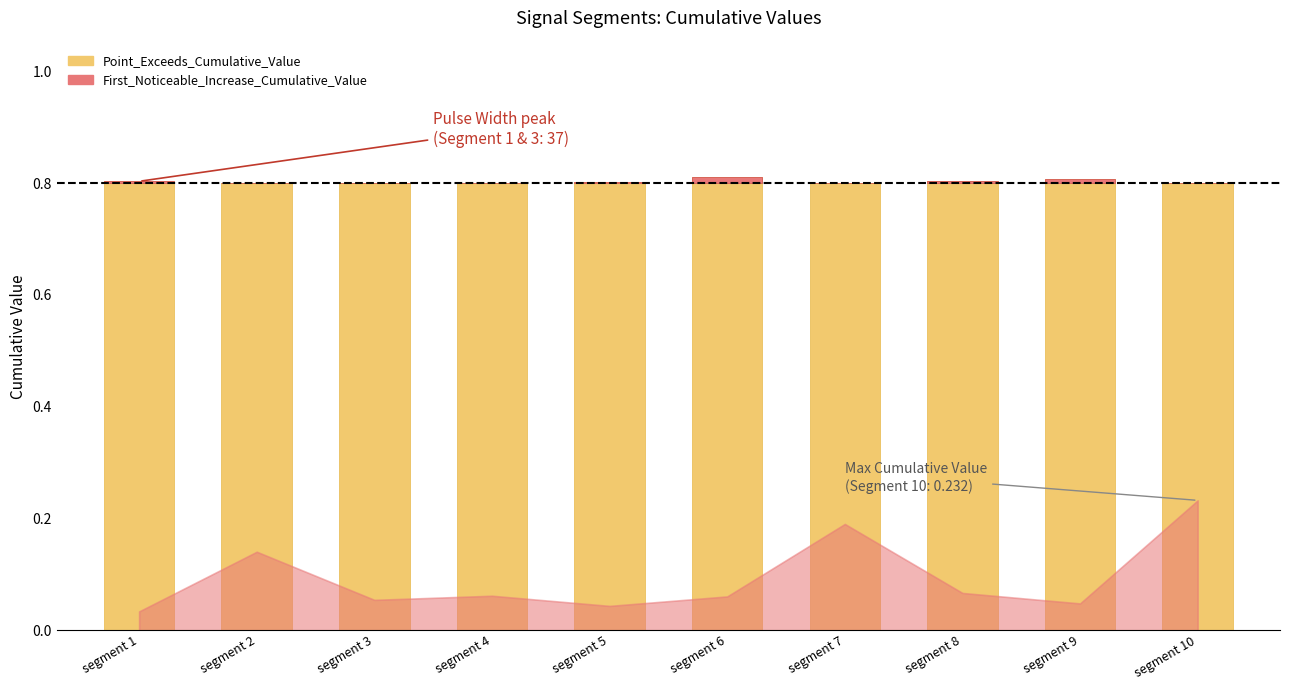

List the labels in order of Point_Exceeds_Cumulative_Value value, smallest first.

segment 10, segment 7, segment 2, segment 4, segment 3, segment 5, segment 1, segment 8, segment 9, segment 6